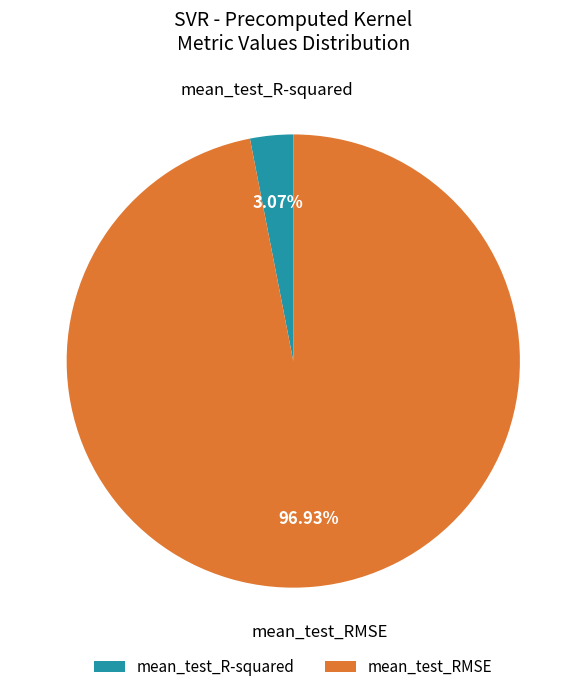

To the nearest percent, what is the combined percentage of mean_test_R-squared and mean_test_RMSE?

100%